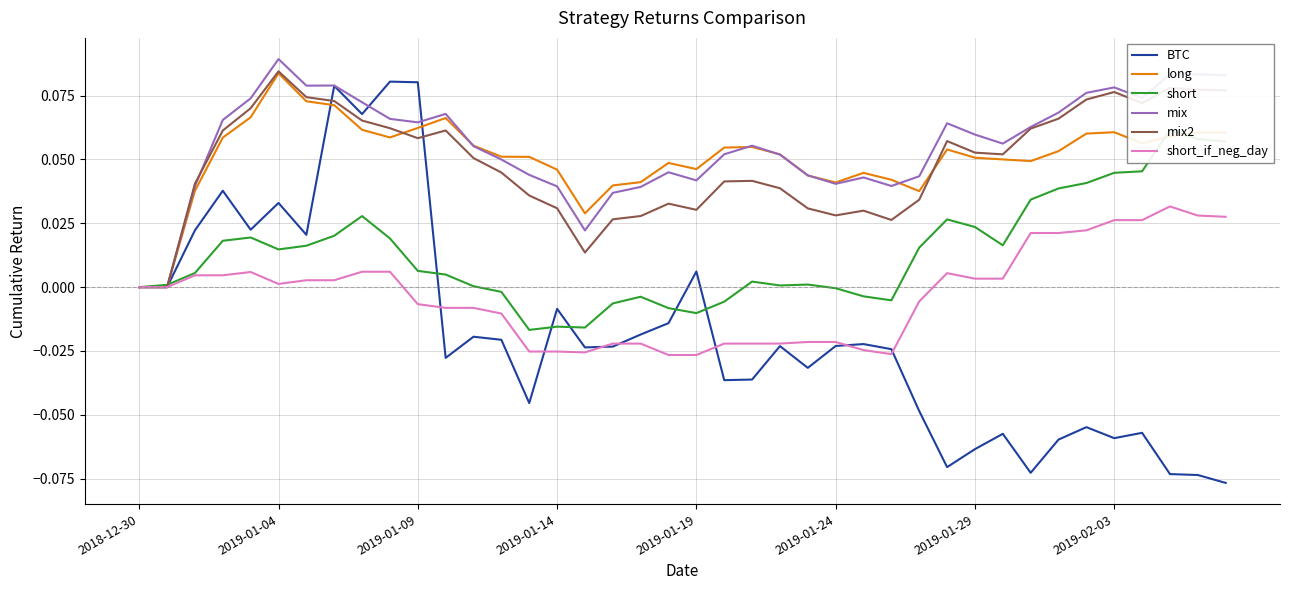

In mix, how many points are higher than both neighbors (excluding endpoints)?

9